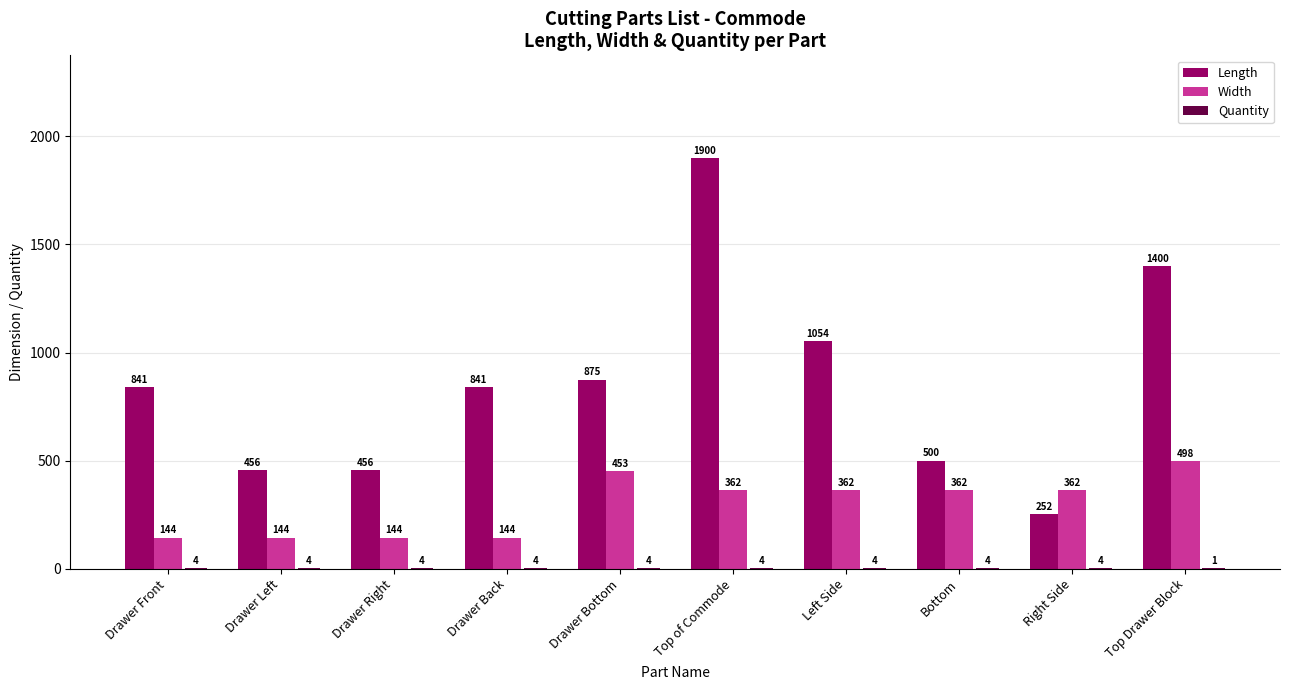

What is the sum of all Length values?

8575